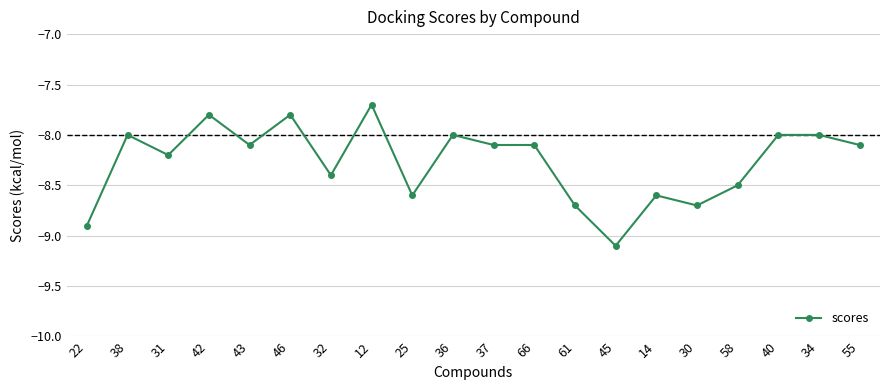

What is the approximate value at 14?

-8.6